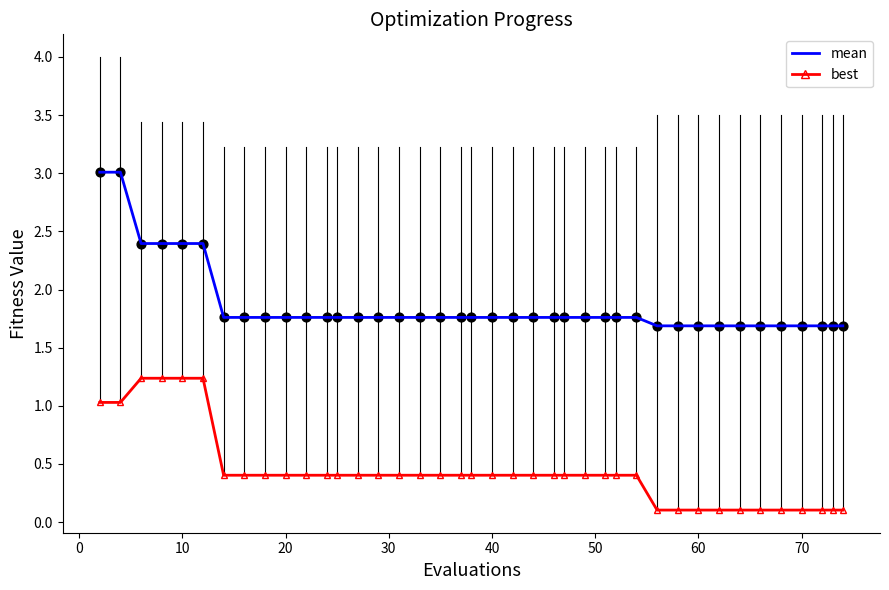

What is the maximum value shown in the chart?

3.0